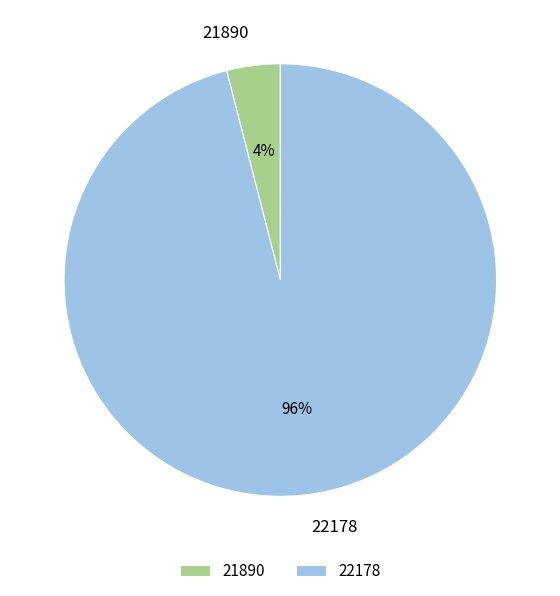

To the nearest percent, what portion does 21890 represent?

4%